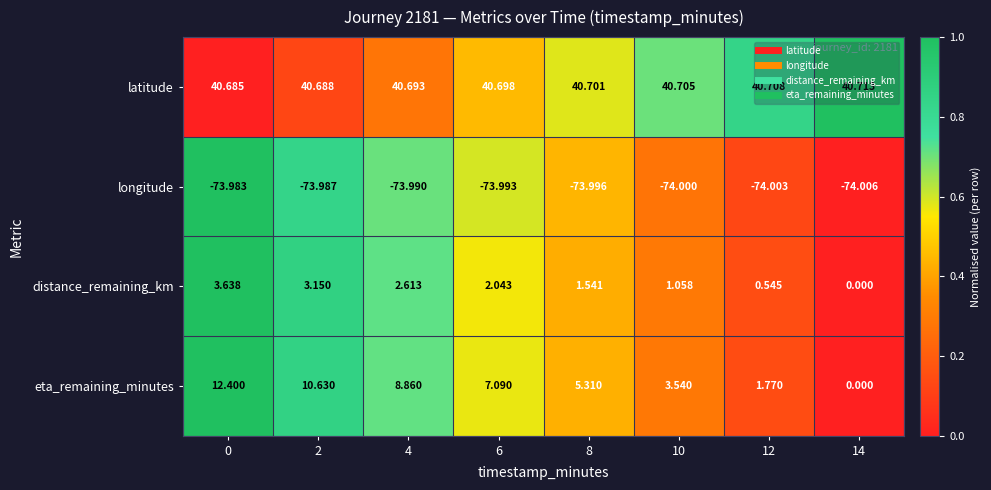

Which series changed the most between 0 and 2?

eta_remaining_minutes